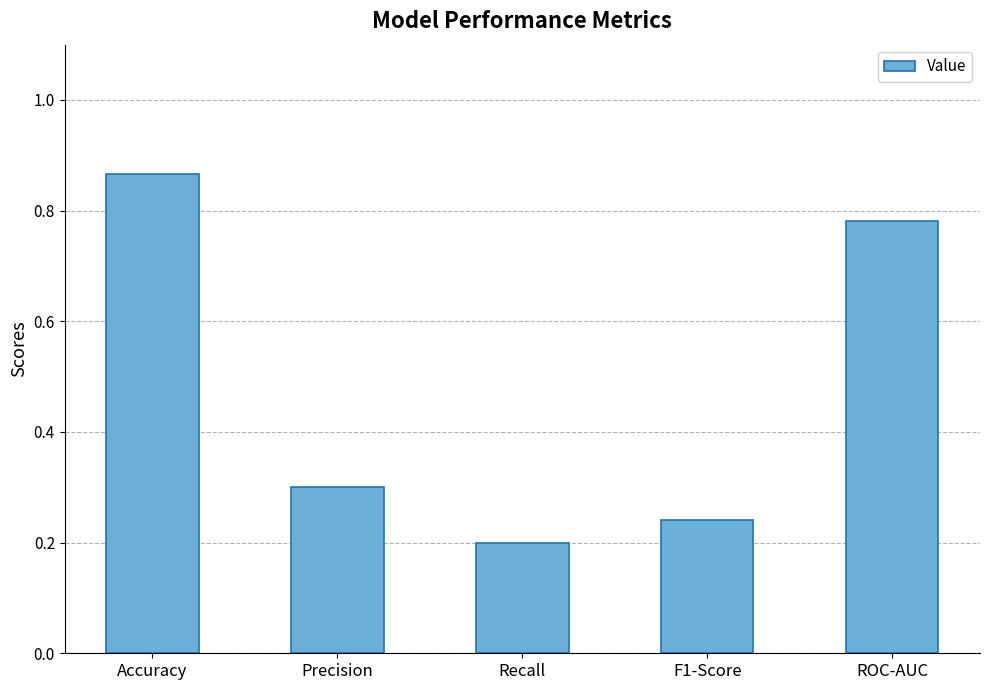

Rank the categories by value from highest to lowest.

Accuracy, ROC-AUC, Precision, F1-Score, Recall